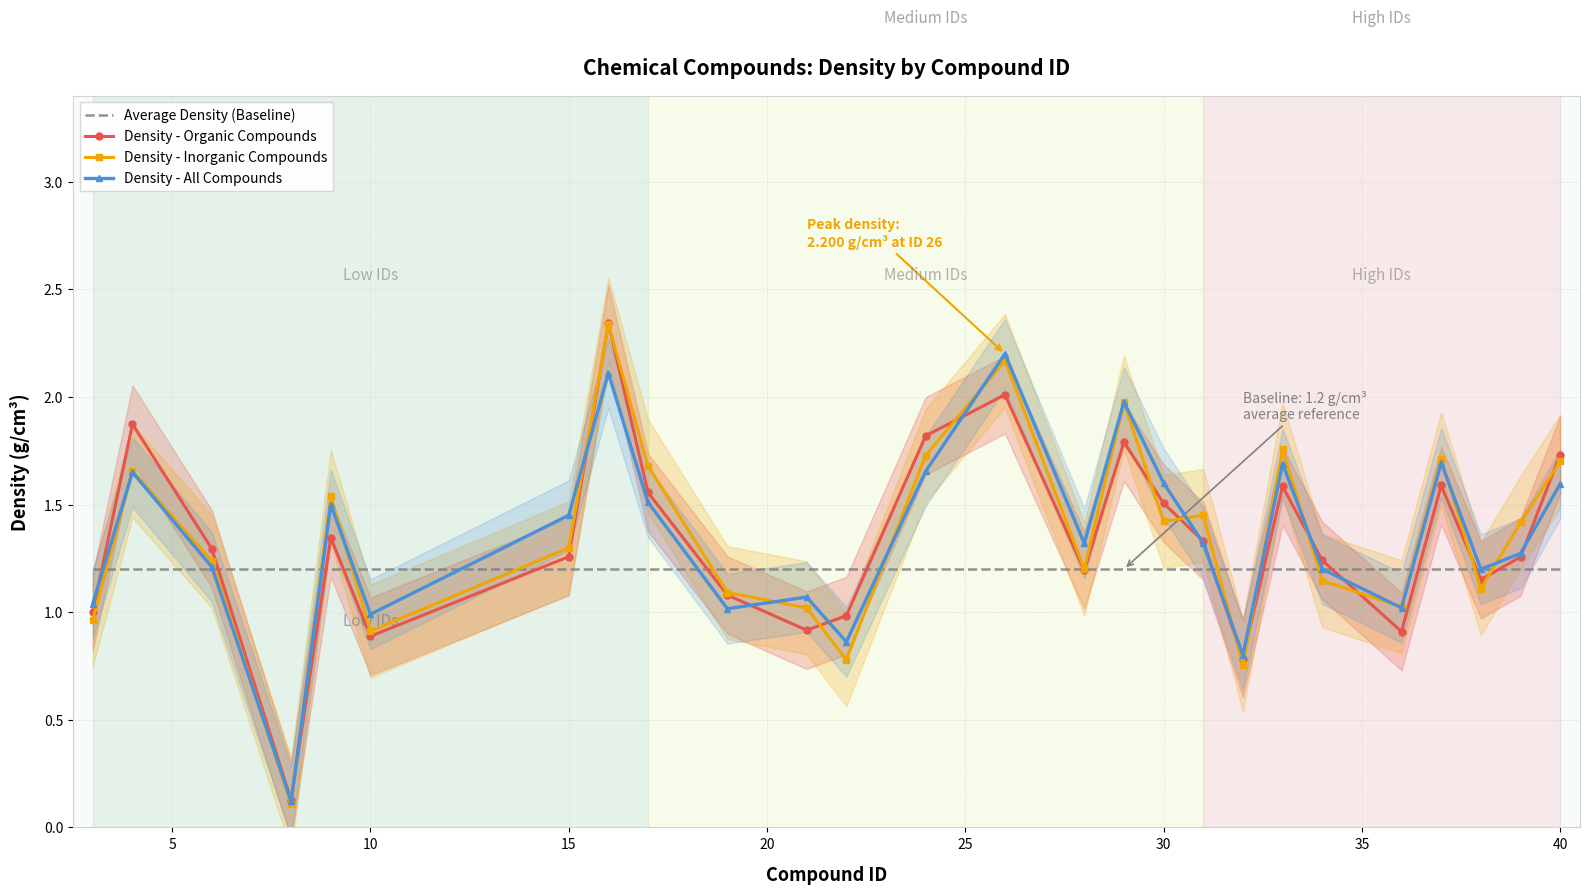

True or false: Average Density (Baseline) and Density - Inorganic Compounds cross at least once.

True